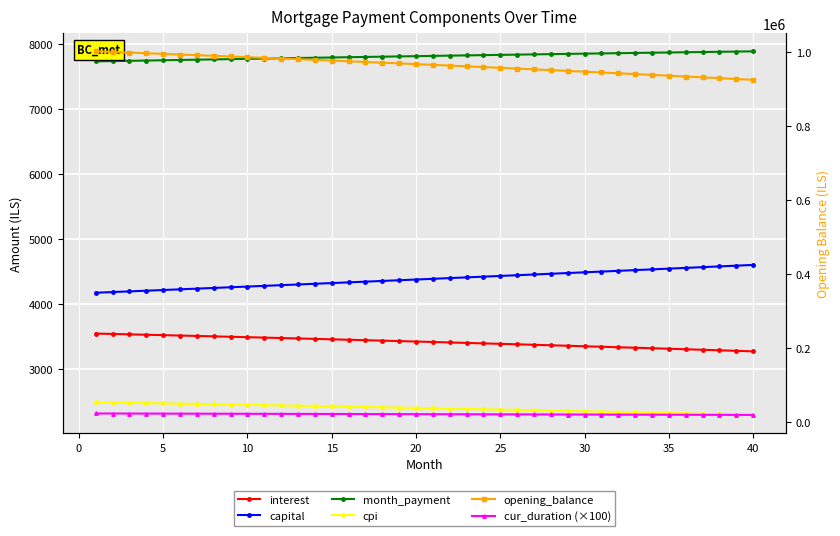

What is the average value of the capital series?

4387.3